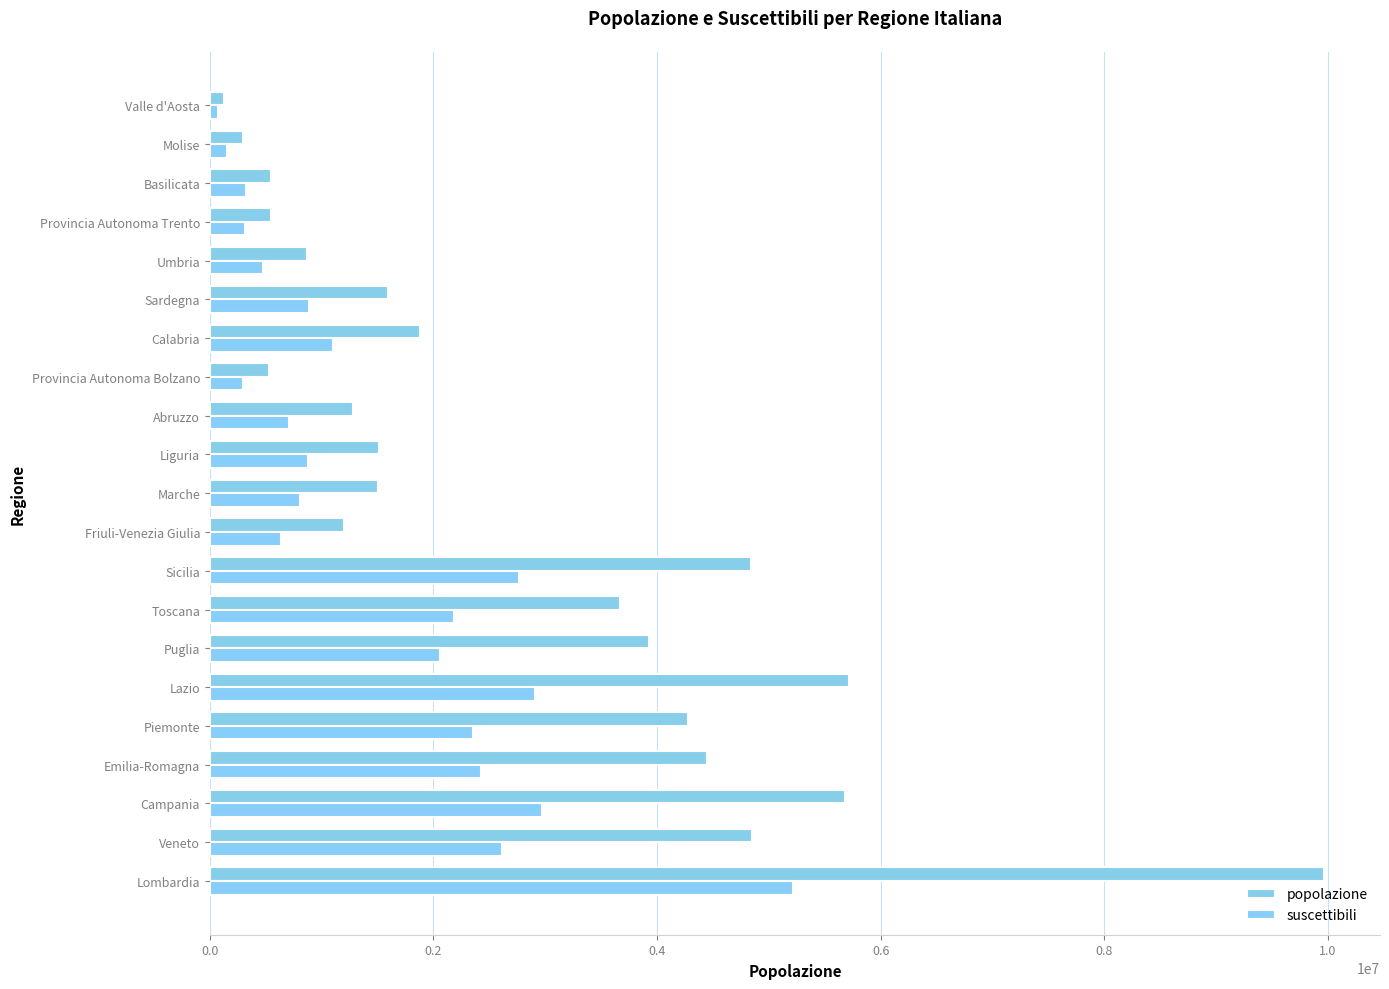

What is the sum of all popolazione values?

59257566